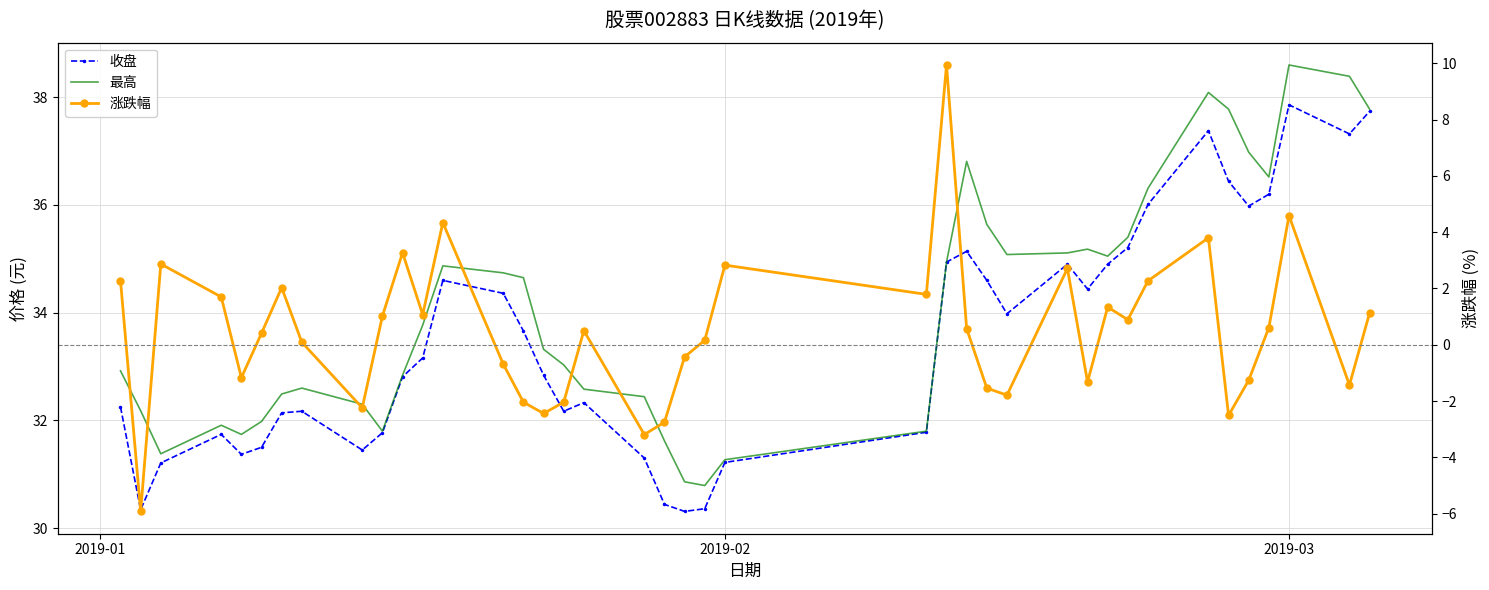

How many categories are shown in the chart?

40